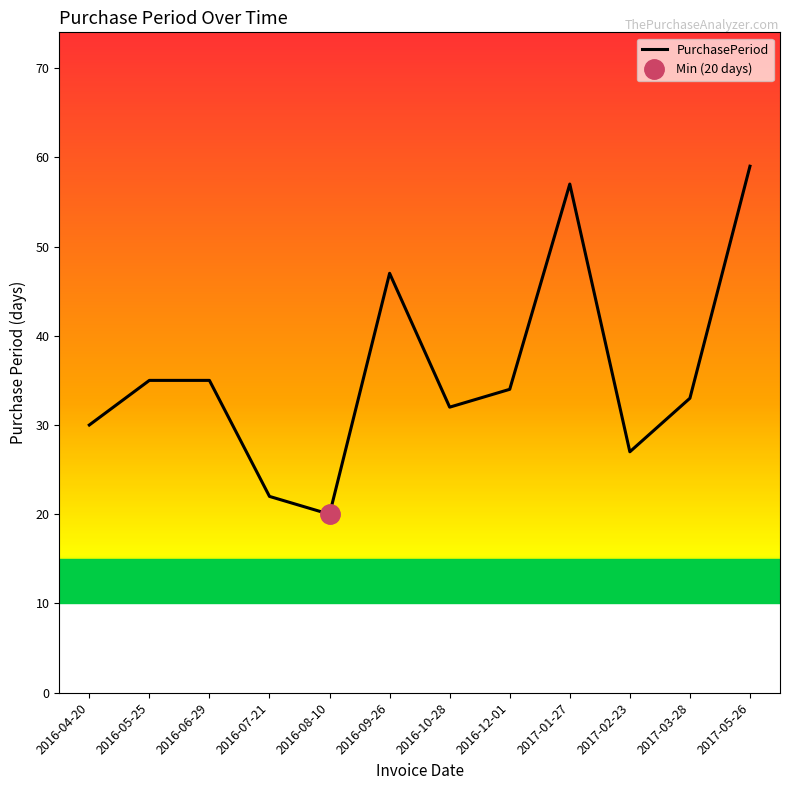

How many series are shown in this chart?

1